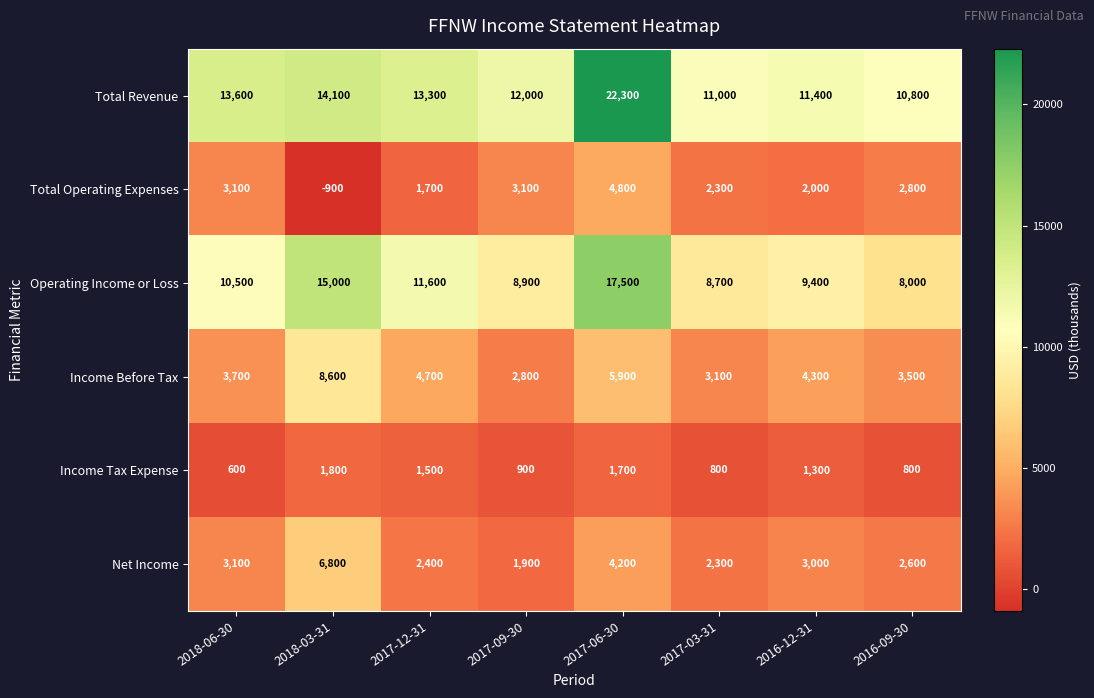

How many data points does each series have?

8